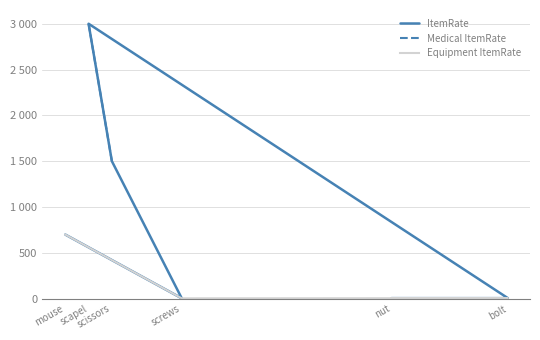

How many interior local peaks (higher than both neighbors) does the data have?

1